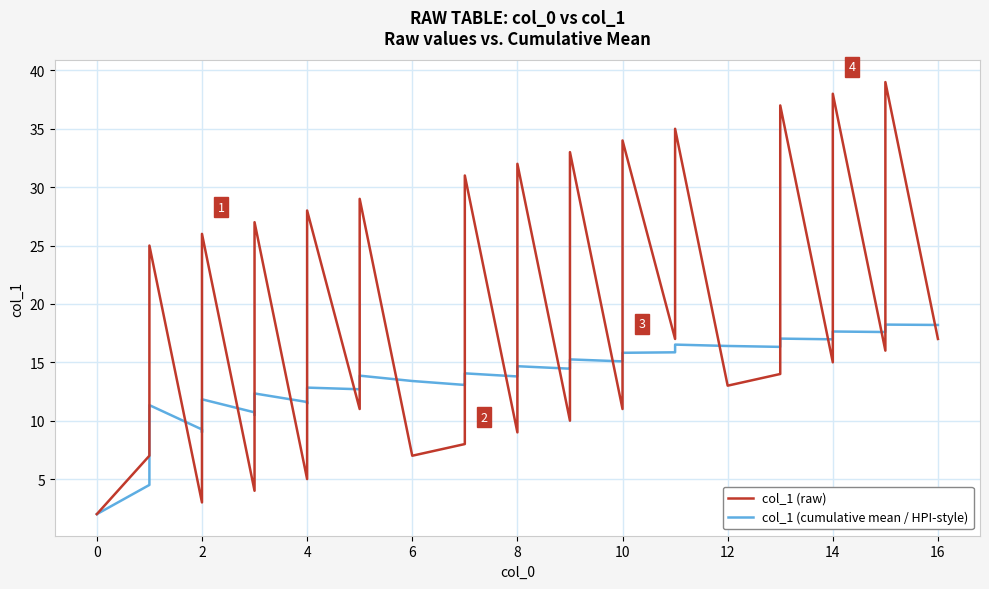

What is the greatest value displayed?

39.0